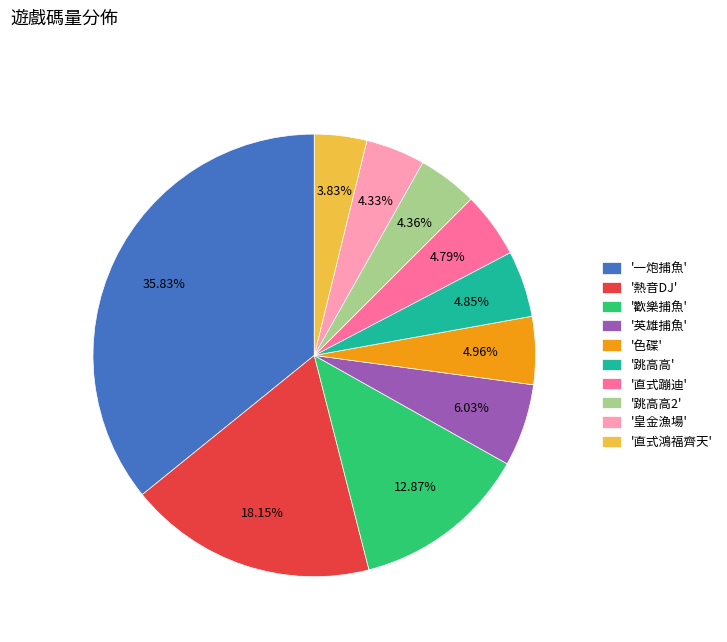

Combined, do '熱音DJ' and '直式蹦迪' account for over 50%?

No